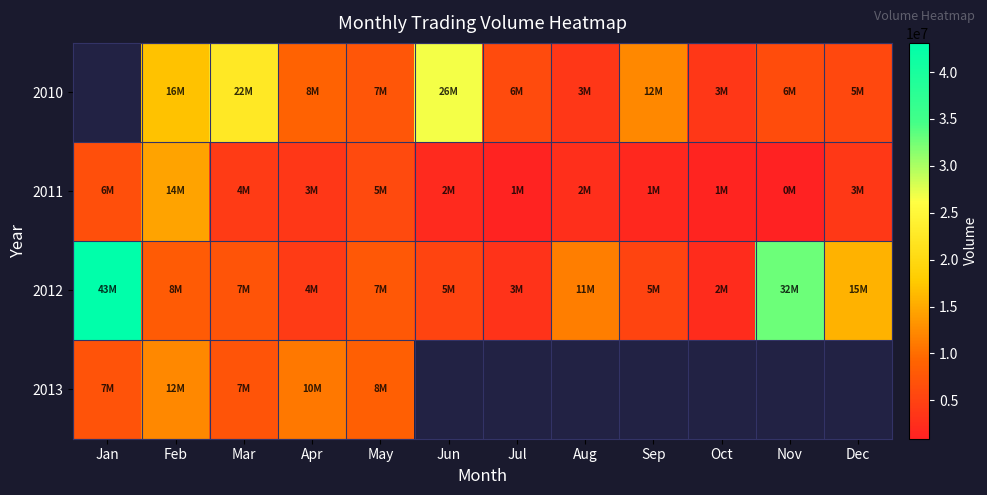

What is the smallest value displayed?

908331.0